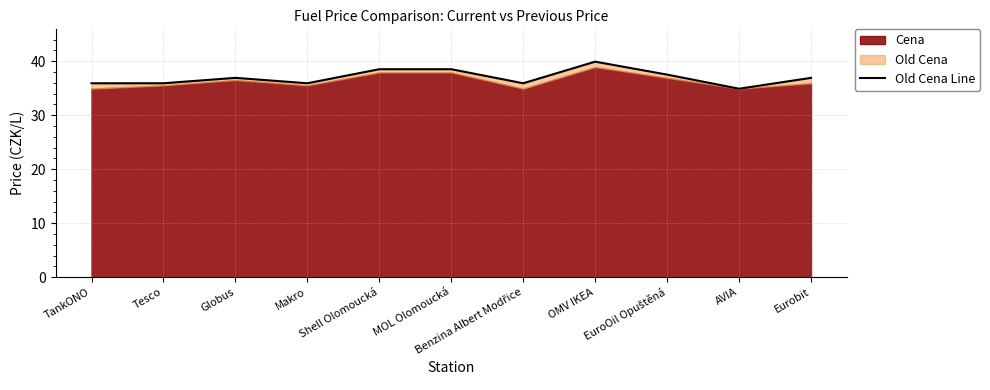

Approximately how many times larger is the value at Tesco compared to TankONO?

1.0